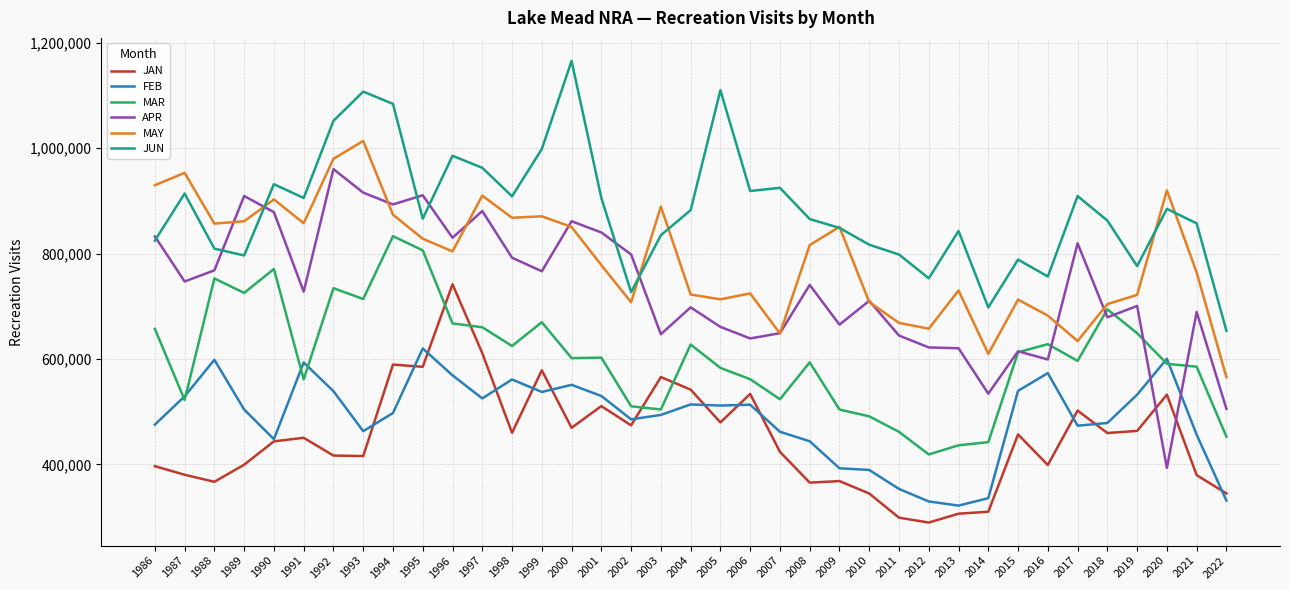

At which category is the sum across all series the highest?

1994